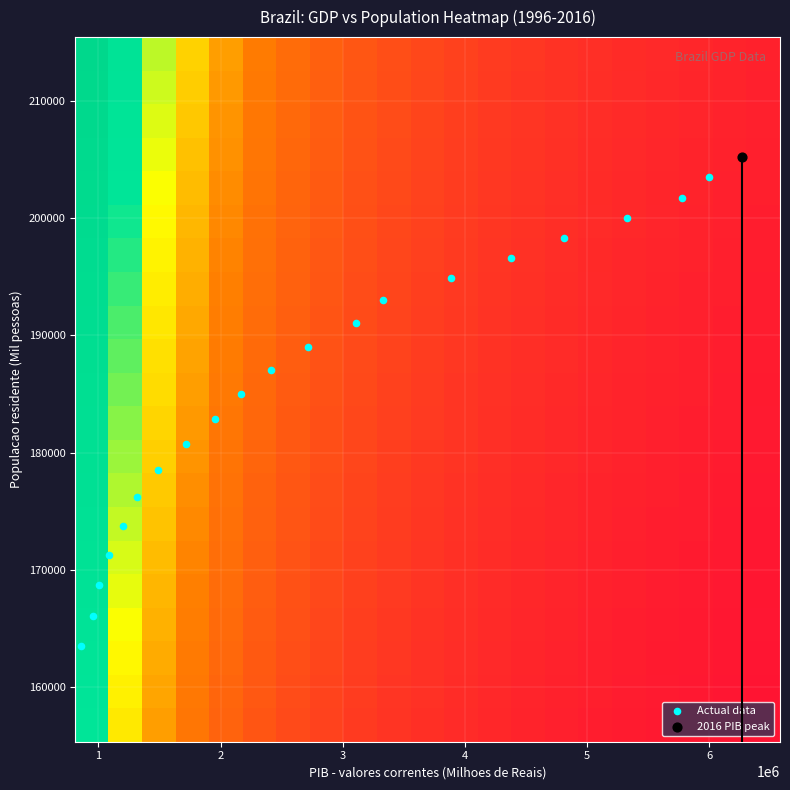

Which series has the widest spread of values?

Actual data